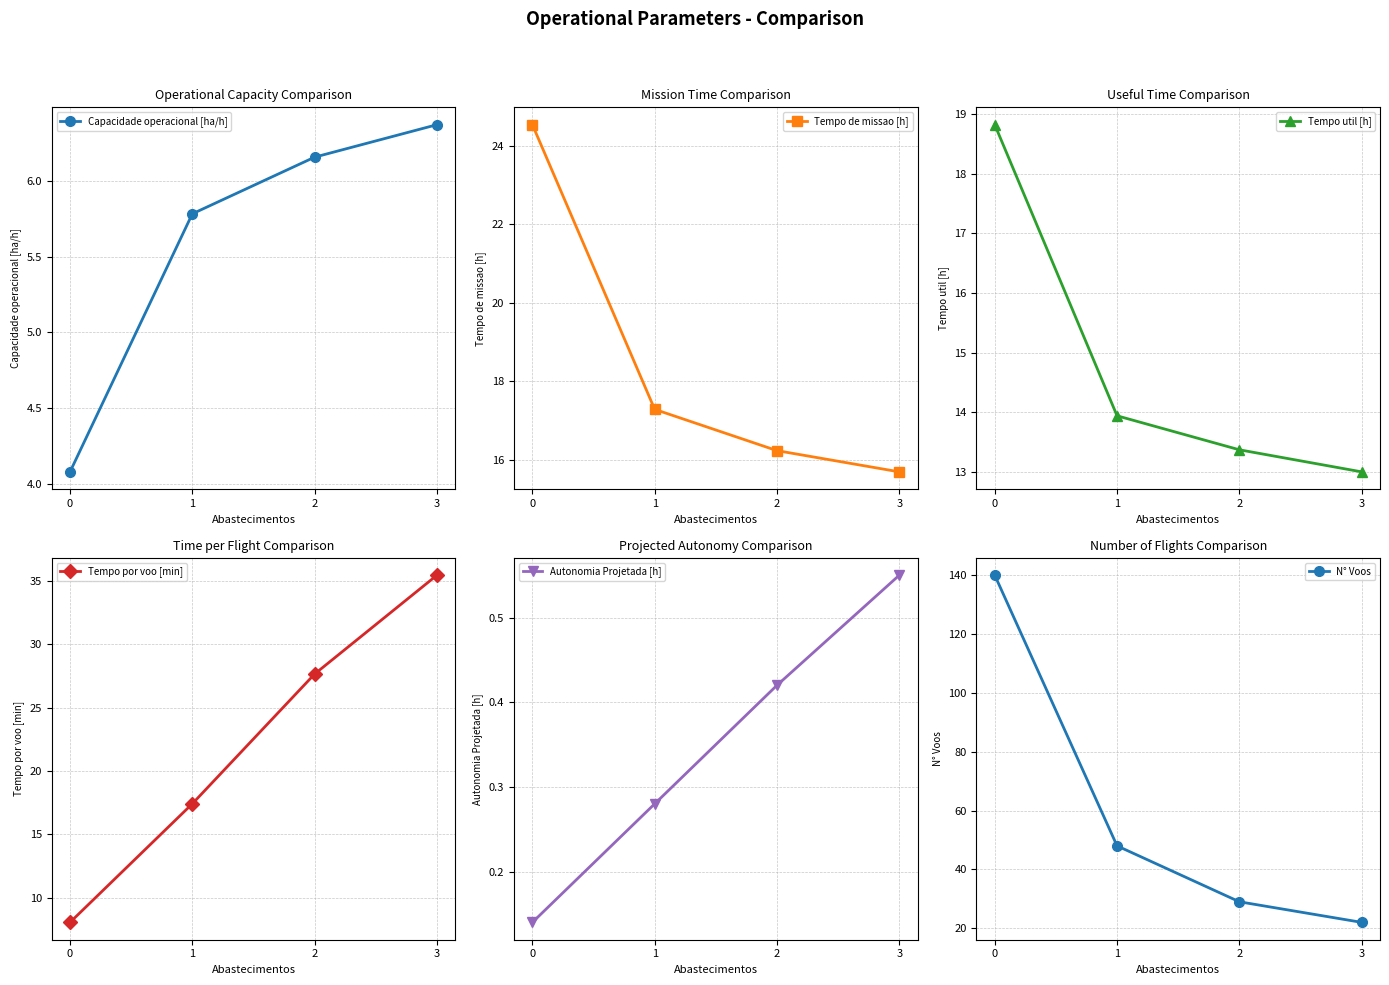

Does the chart display data point markers on the line(s)?

Yes